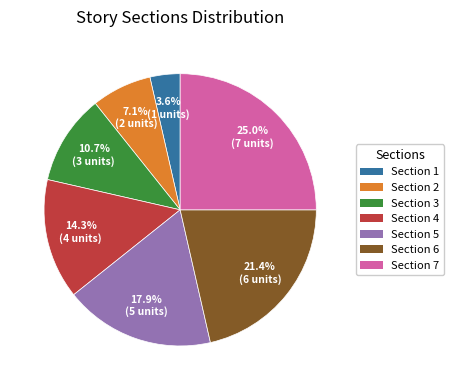

Count the number of slices in the pie.

7